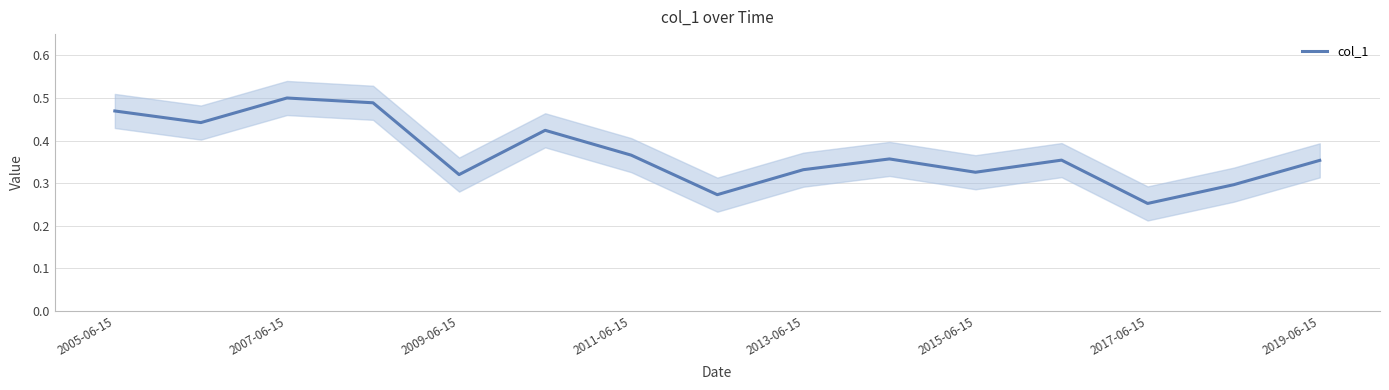

The value of col_1 at 2011-06-15 is 0.2. True or false?

False